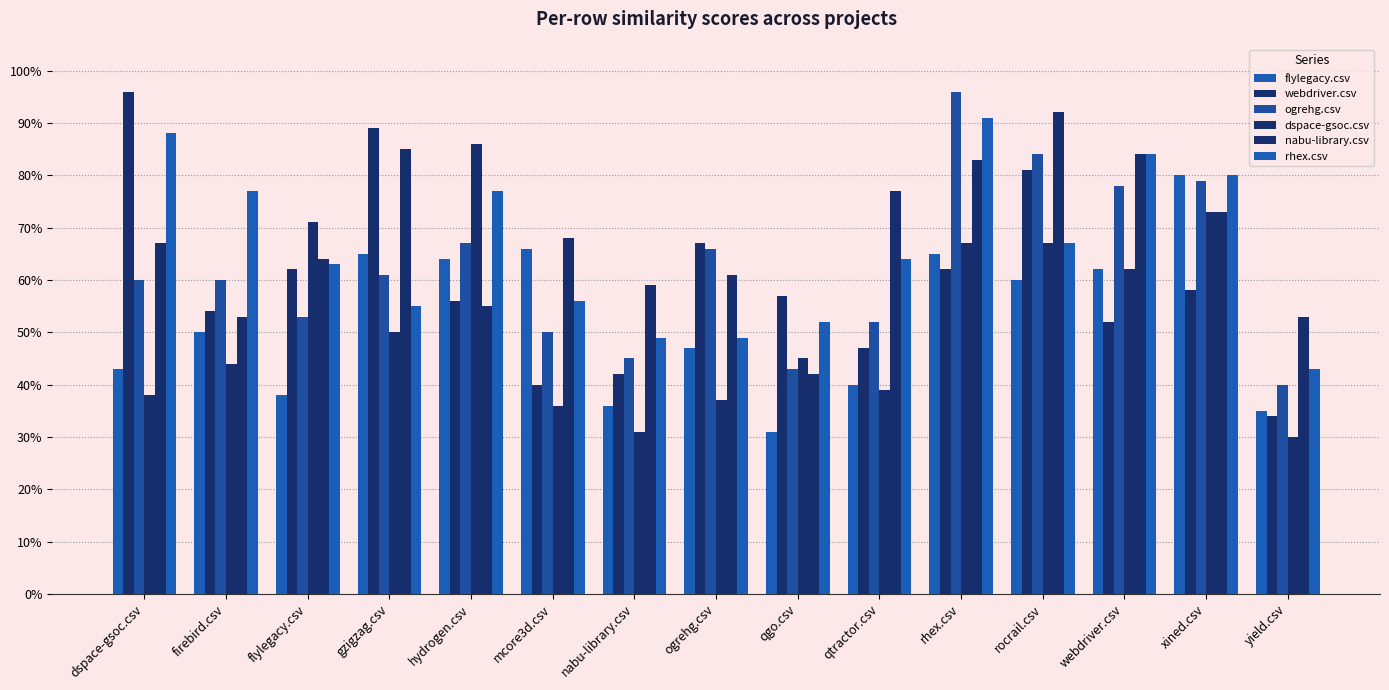

What position from the left is qtractor.csv?

10